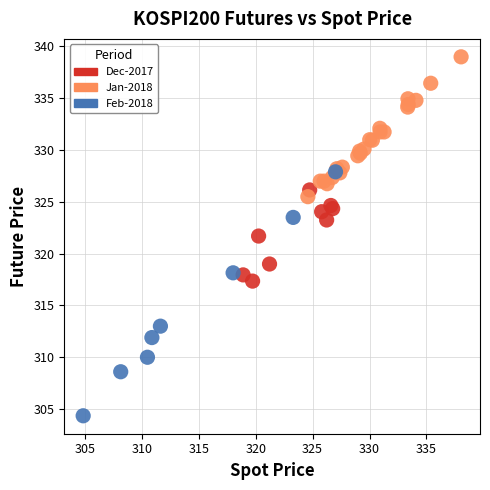

Which series contains the highest Y value?

Jan-2018